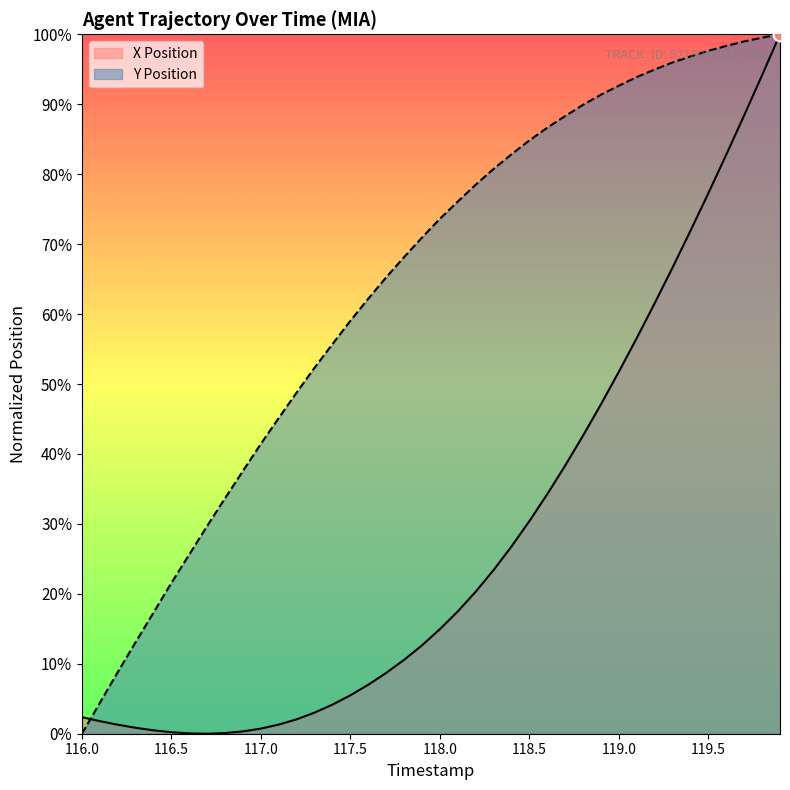

How many series are shown in this chart?

2